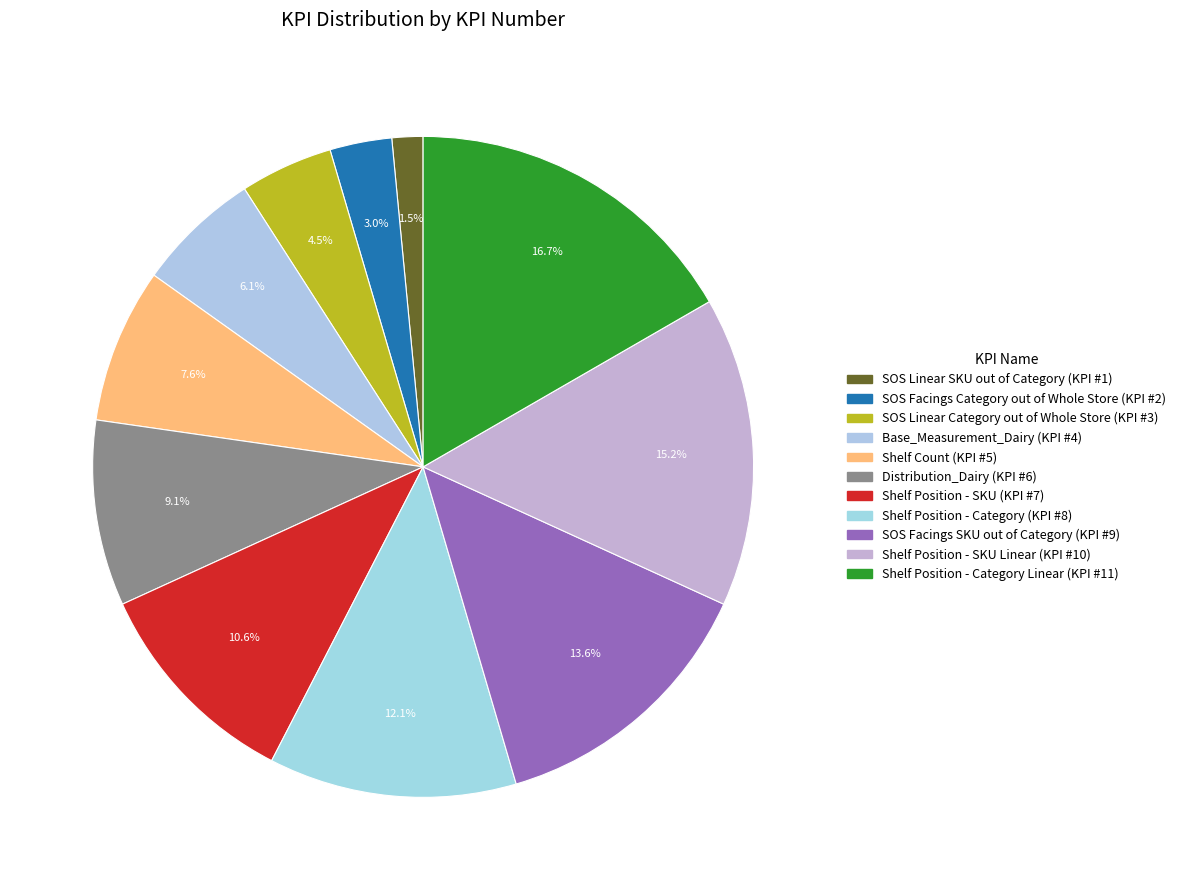

Count the number of slices in the pie.

11